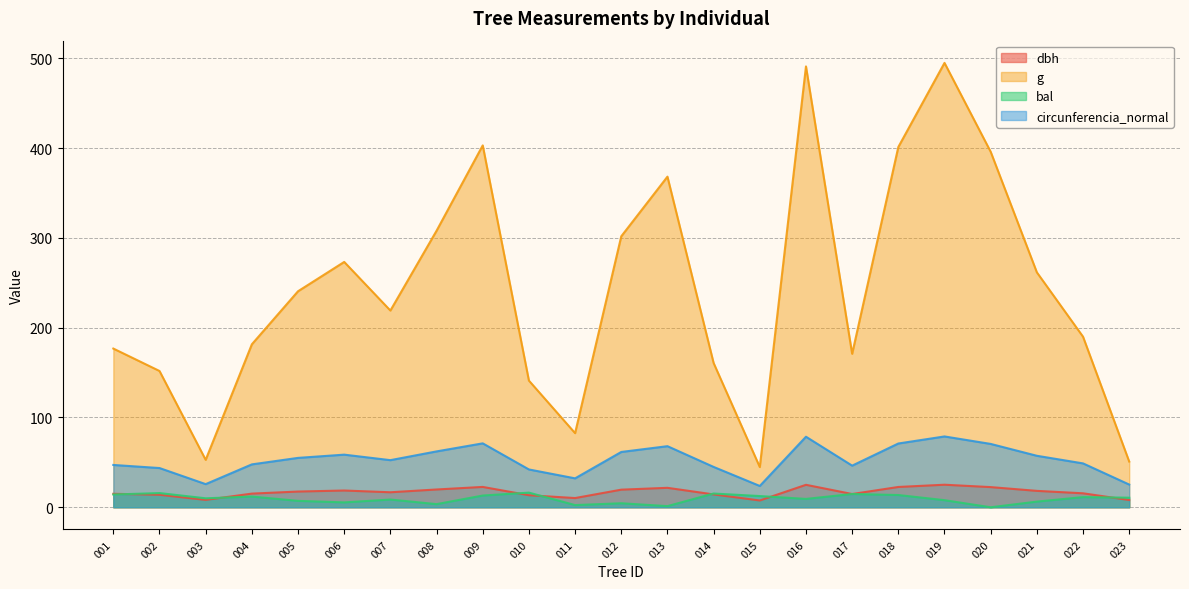

Which series changed the most between 010 and 019?

g